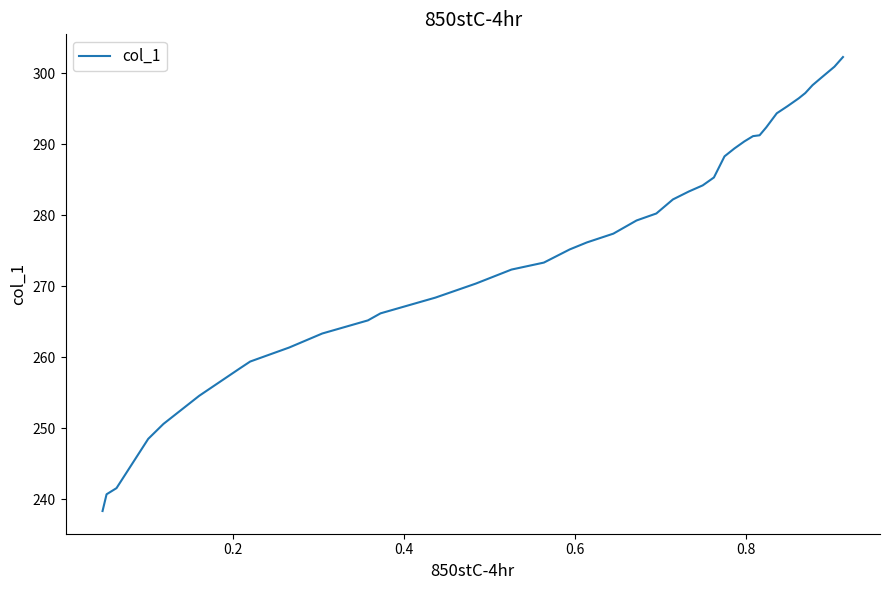

What is the smallest value displayed?

238.4